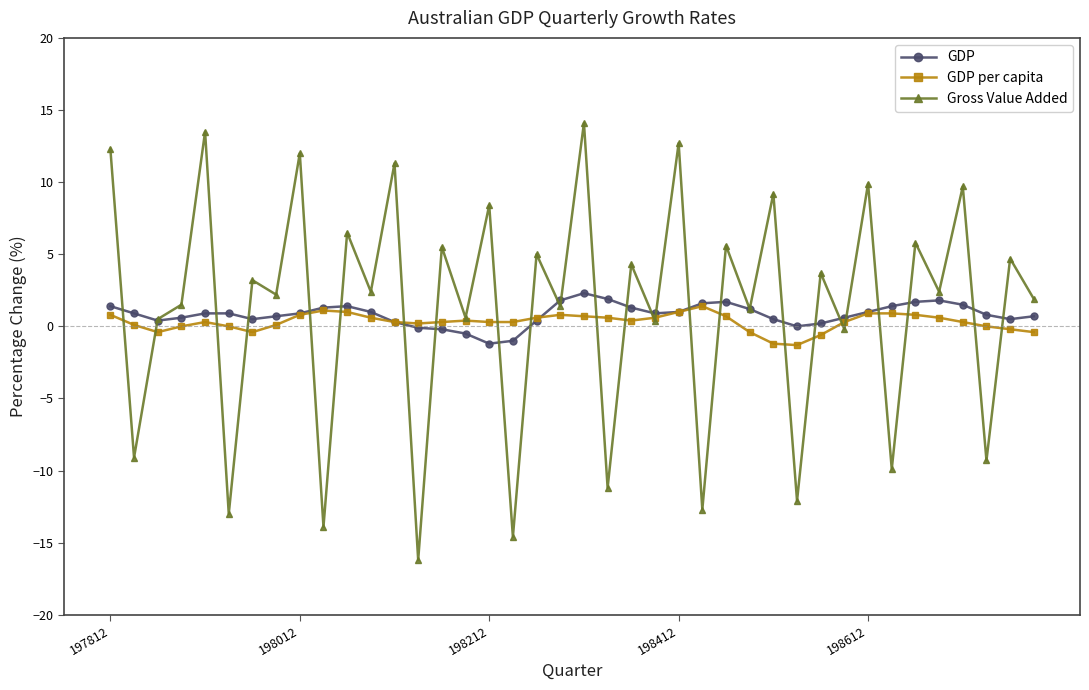

How many categories are shown in the chart?

40